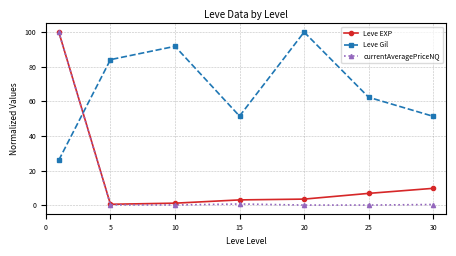

Which series has the largest range (max minus min)?

currentAveragePriceNQ